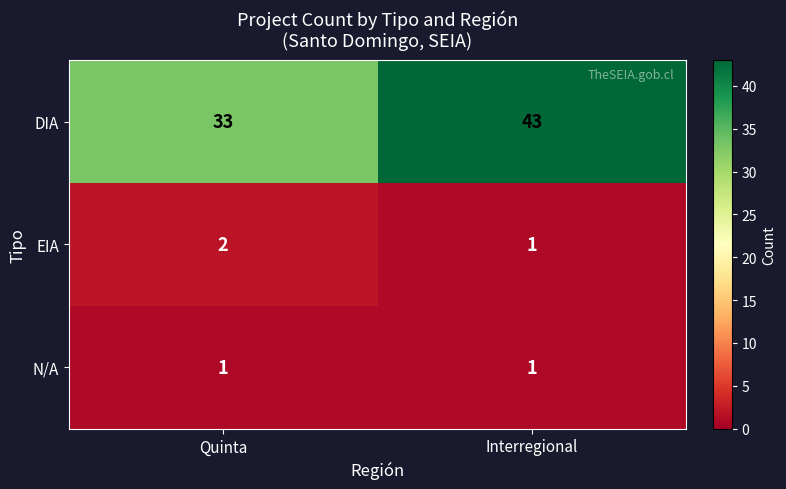

True or false: DIA has a value of 43 at Interregional.

True